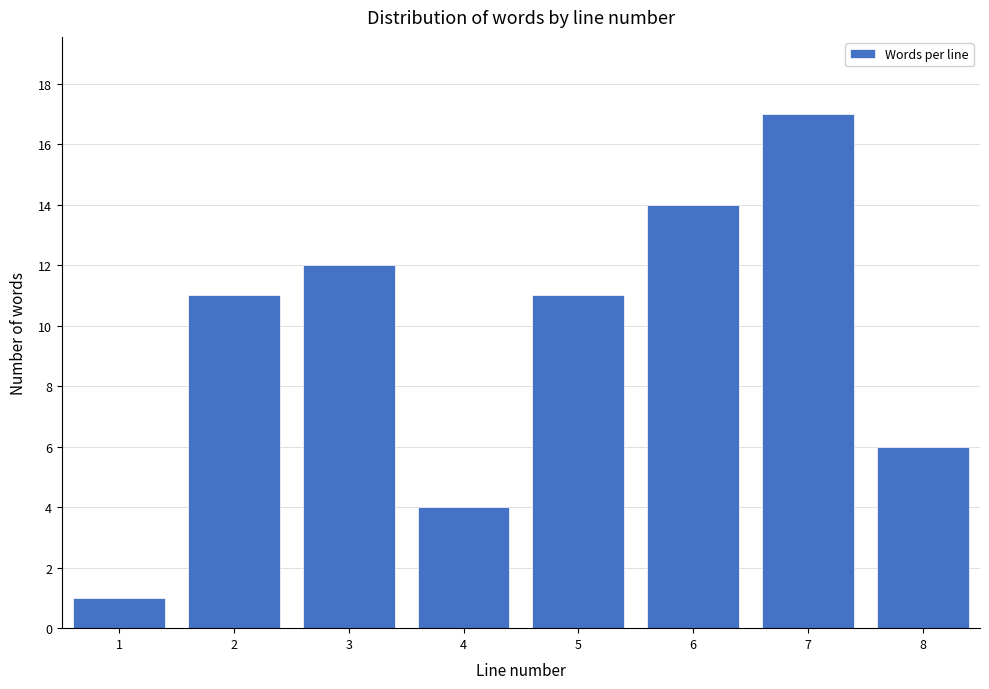

Reading left to right, what are all the values shown in this chart?

1=1	2=11	3=12	4=4	5=11	6=14	7=17	8=6